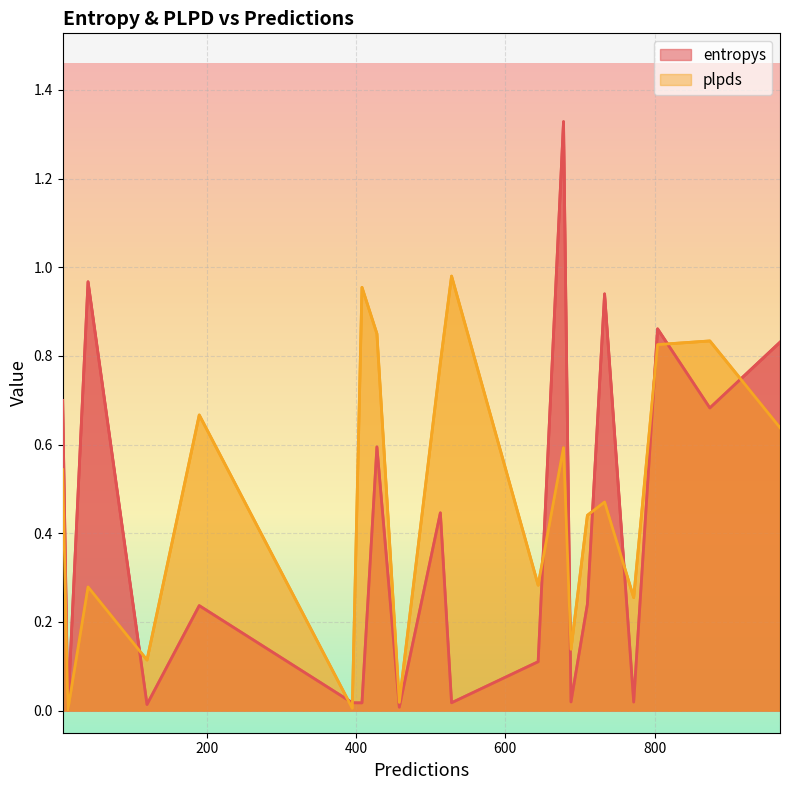

What are all the series names shown in the legend?

entropys, plpds